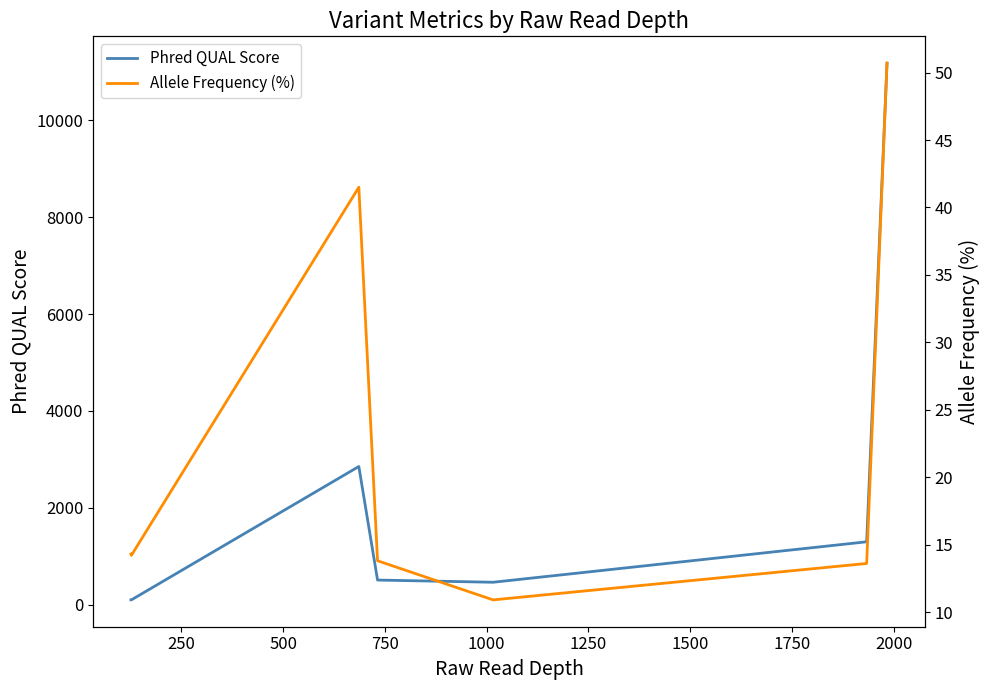

What is the total value across all series at 500?

2893.1